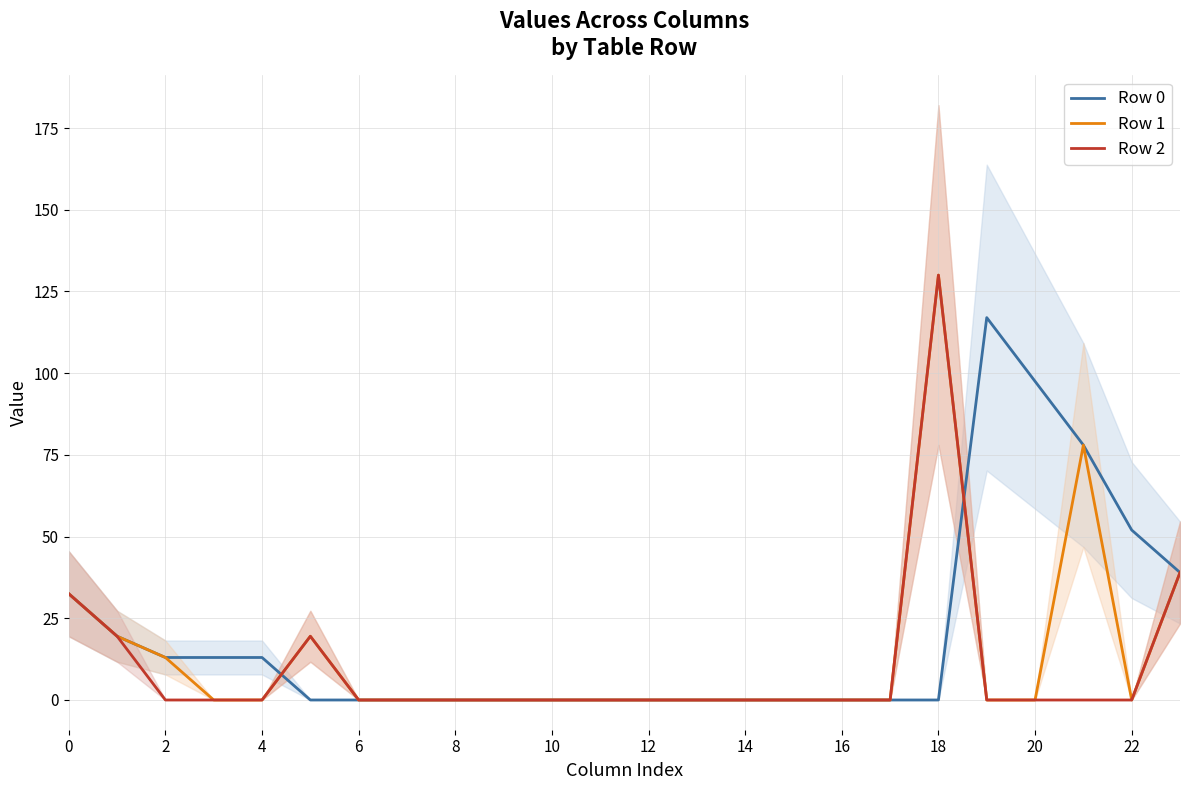

True or false: Row 0 has a value of -47.6 at 18.

False